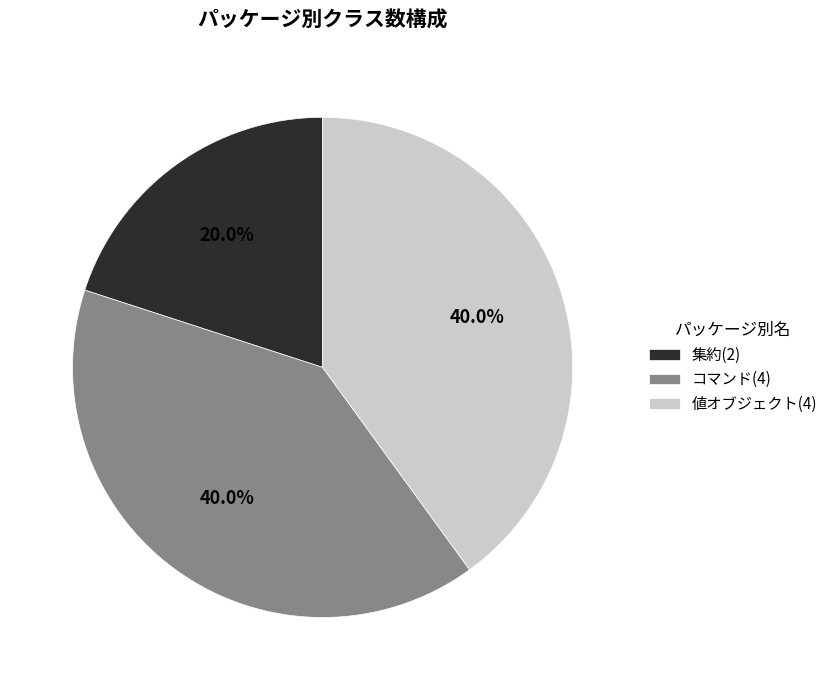

To the nearest percent, what is the average slice percentage?

33%